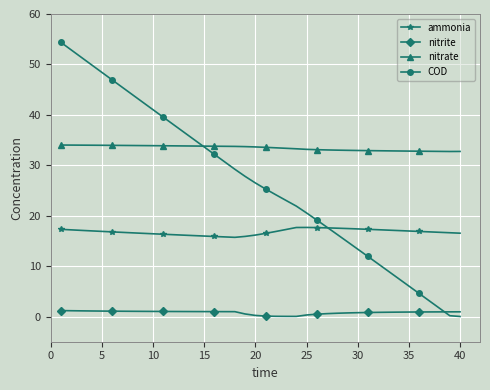

What is the average value of the ammonia series?

16.8